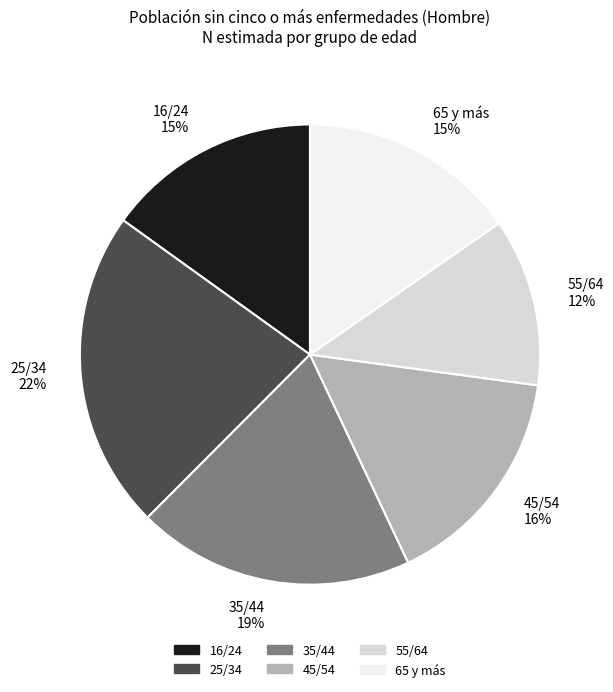

Which category has the smallest portion of the pie?

55/64